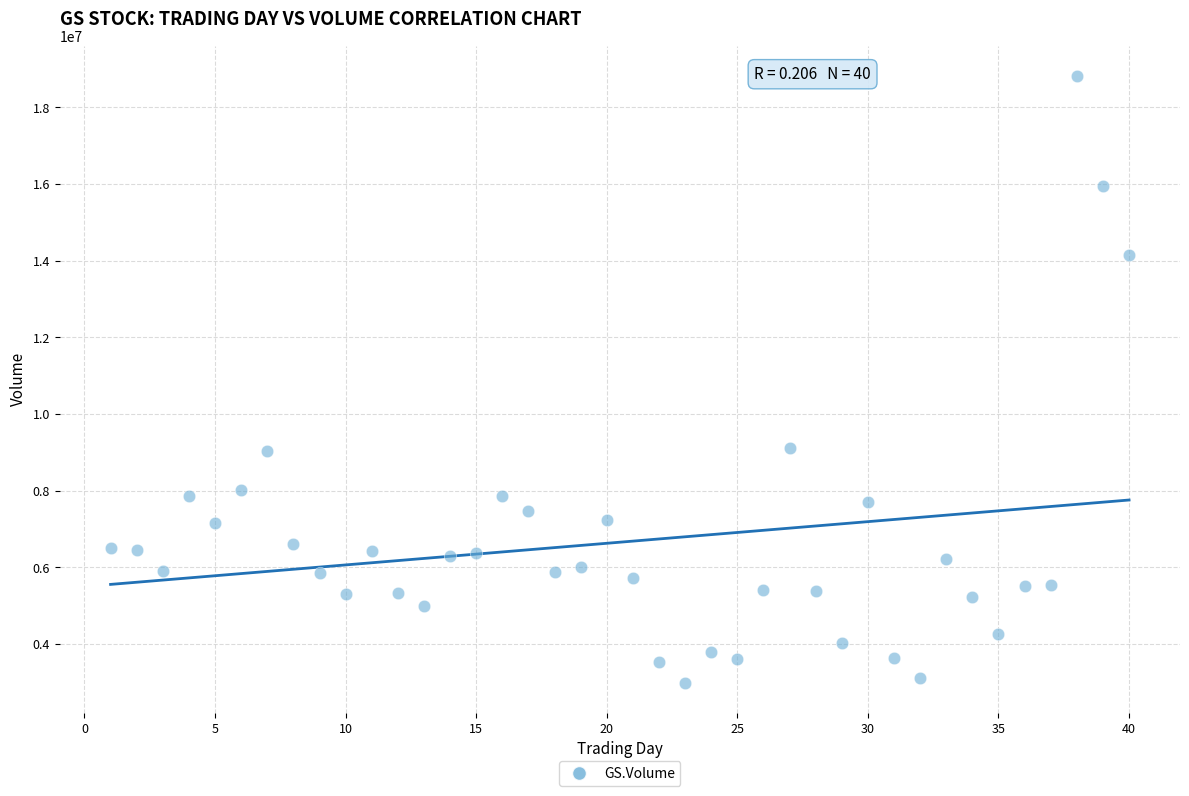

What is the range of X values (max minus min)?

39